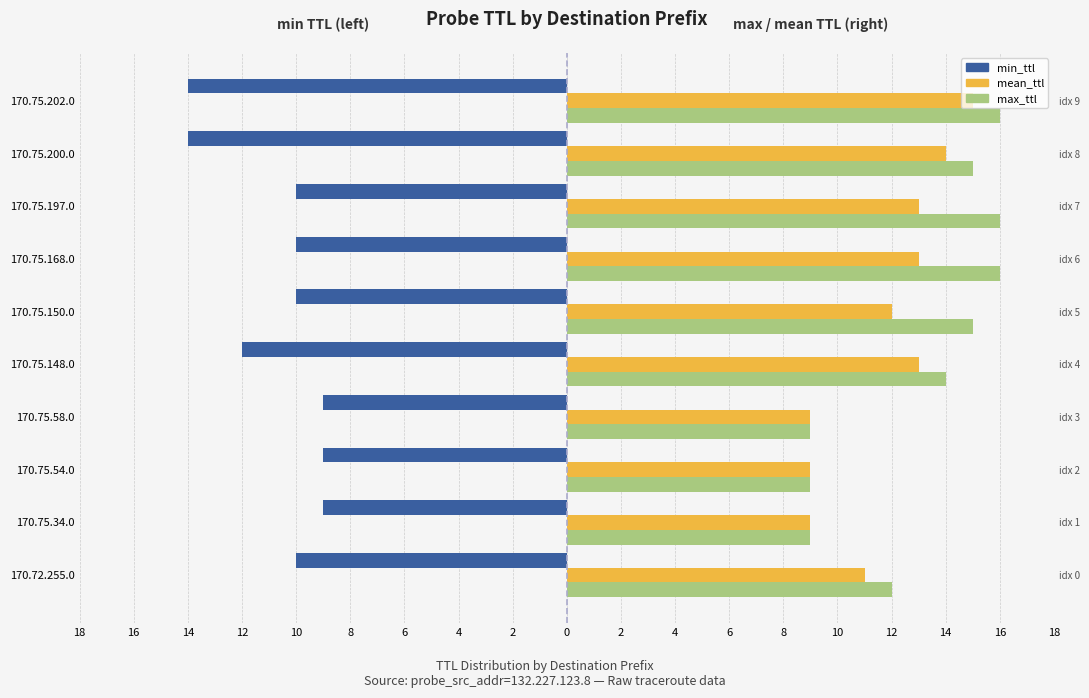

What is the total value across all series at 170.75.58.0?

9